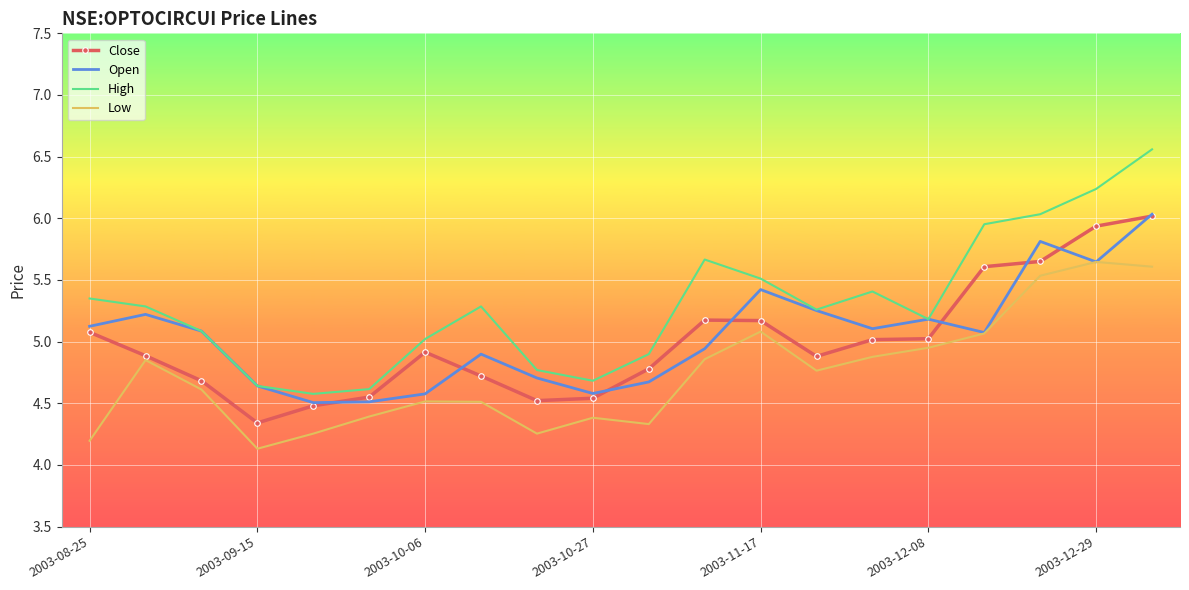

What is the minimum value shown in the chart?

4.1